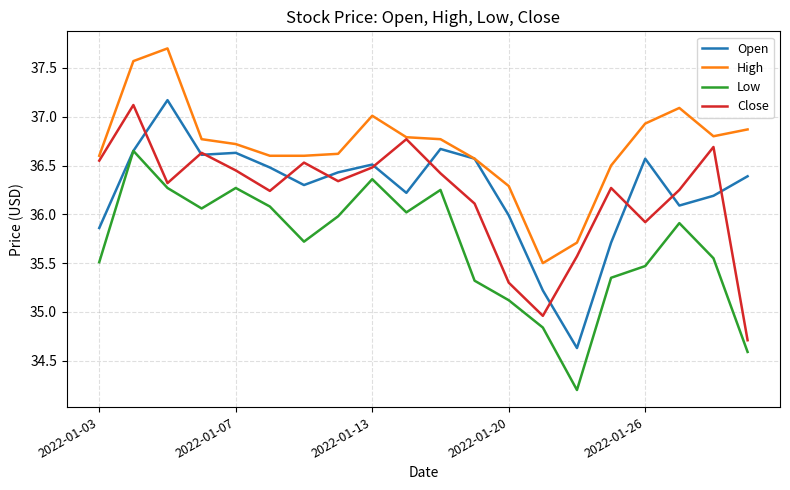

True or false: Low and High cross at least once.

False